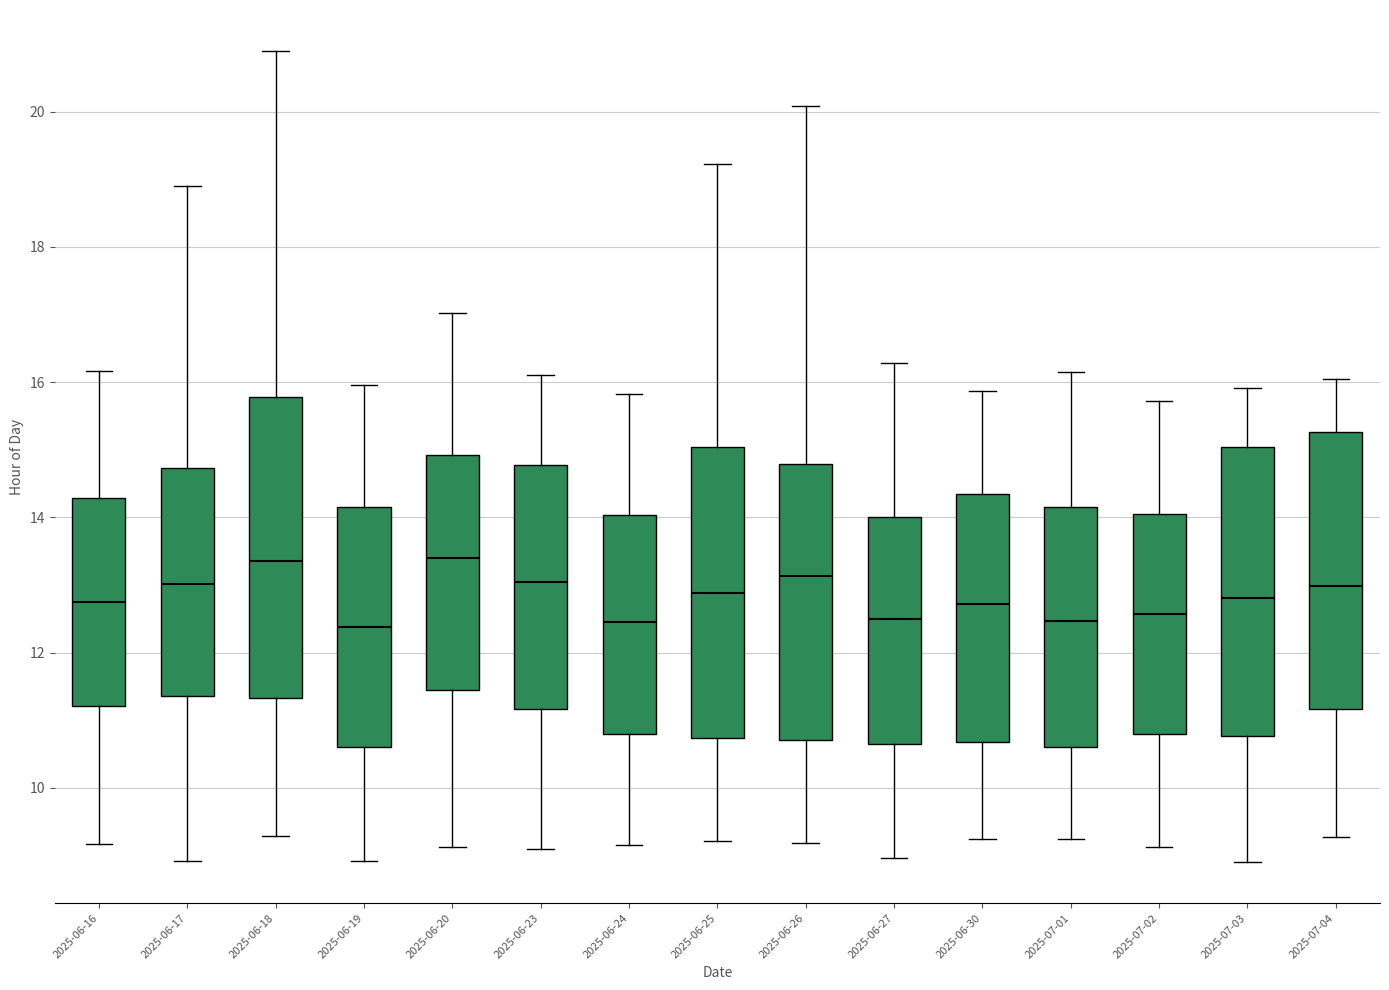

Reading left to right, read every box against the y-axis: the position of its median line, the range the box covers, and the ends of its whiskers. The values are not printed on the chart, so give them approximately, as read against the axis.

2025-06-16: median 12.8, box 11.2 to 14.2, whiskers 9.2 to 16.2
2025-06-17: median 13.0, box 11.4 to 14.8, whiskers 9.0 to 18.8
2025-06-18: median 13.4, box 11.4 to 15.8, whiskers 9.2 to 21.0
2025-06-19: median 12.4, box 10.6 to 14.2, whiskers 9.0 to 16.0
2025-06-20: median 13.4, box 11.4 to 15.0, whiskers 9.2 to 17.0
2025-06-23: median 13.0, box 11.2 to 14.8, whiskers 9.0 to 16.2
2025-06-24: median 12.4, box 10.8 to 14.0, whiskers 9.2 to 15.8
2025-06-25: median 12.8, box 10.8 to 15.0, whiskers 9.2 to 19.2
2025-06-26: median 13.2, box 10.8 to 14.8, whiskers 9.2 to 20.0
2025-06-27: median 12.4, box 10.6 to 14.0, whiskers 9.0 to 16.2
2025-06-30: median 12.8, box 10.6 to 14.4, whiskers 9.2 to 15.8
2025-07-01: median 12.4, box 10.6 to 14.2, whiskers 9.2 to 16.2
2025-07-02: median 12.6, box 10.8 to 14.0, whiskers 9.2 to 15.8
2025-07-03: median 12.8, box 10.8 to 15.0, whiskers 8.8 to 16.0
2025-07-04: median 13.0, box 11.2 to 15.2, whiskers 9.2 to 16.0